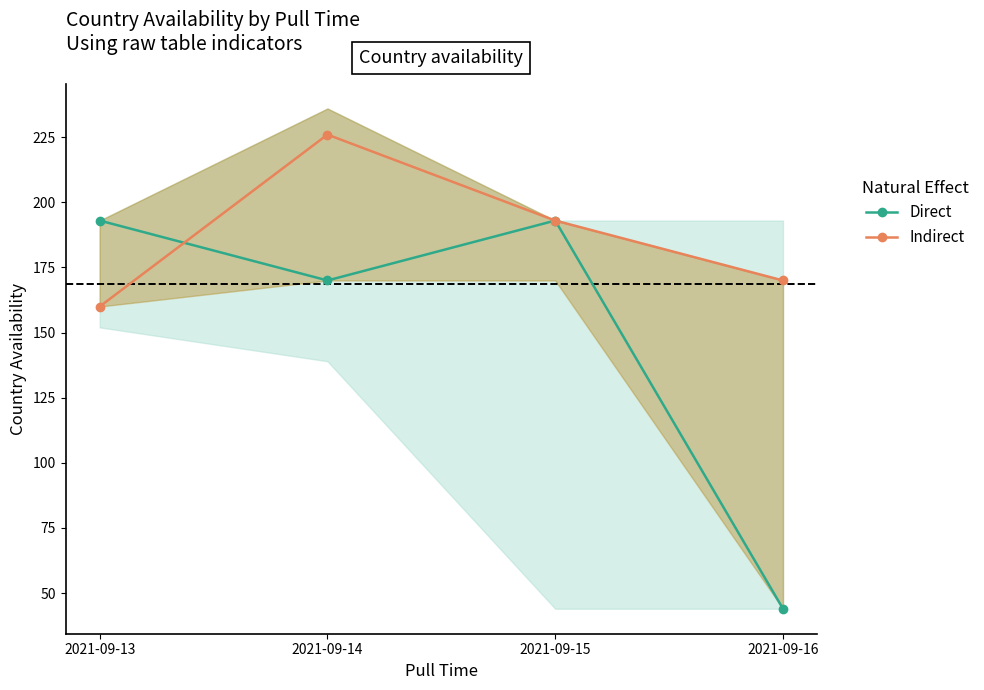

What is the value of the Indirect point at the 2nd from the left?

226